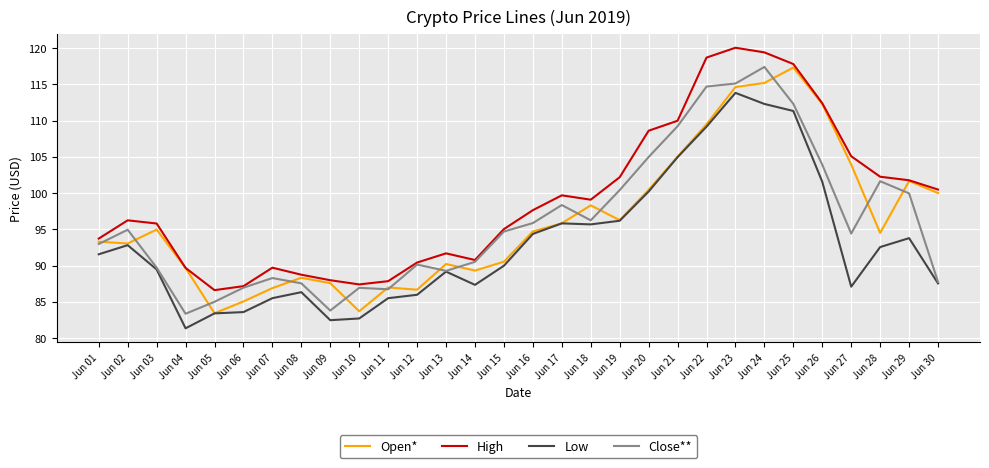

What is the difference between the highest and lowest values at Jun 18?

3.4